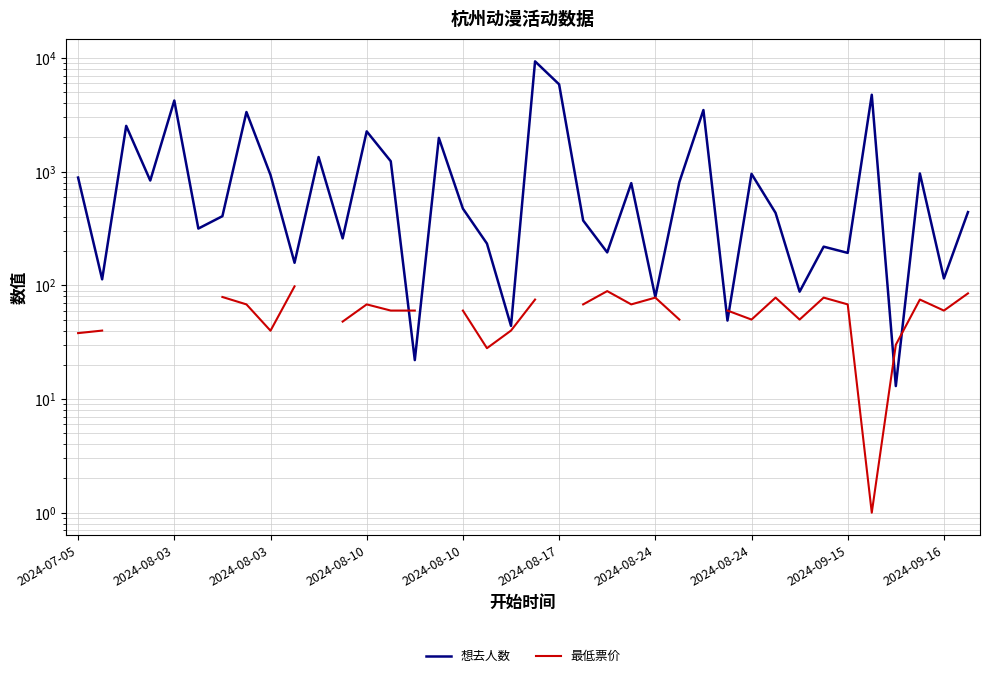

The 想去人数 series shows 9345.0 at 19. True or false?

True